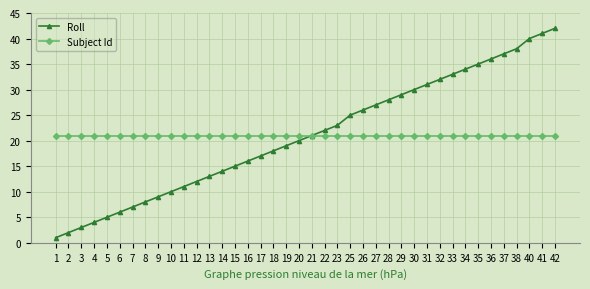

Does the chart display data point markers on the line(s)?

Yes